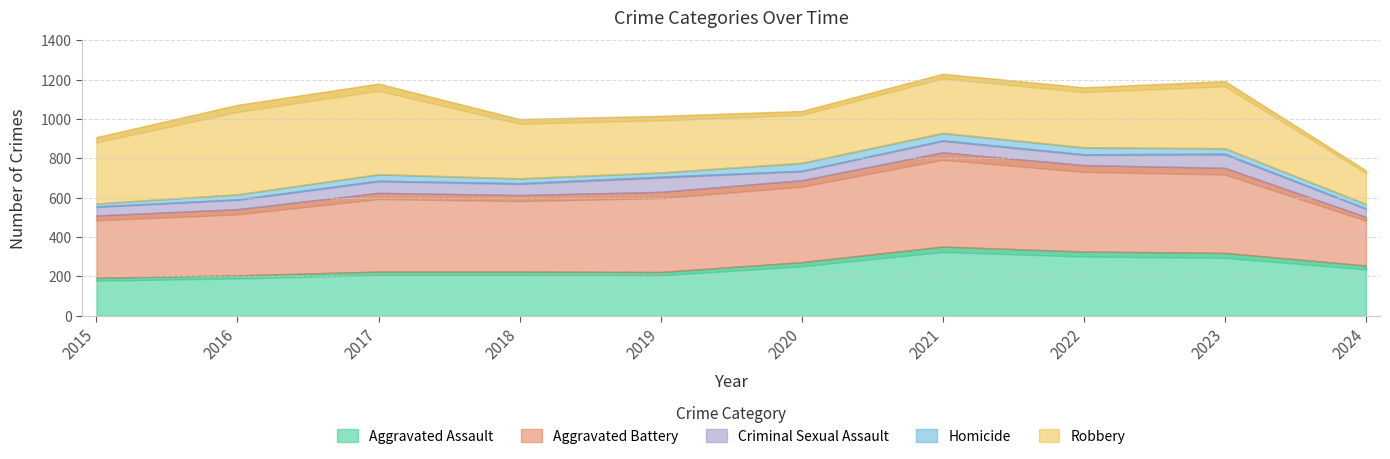

Count the number of data series in this chart.

5